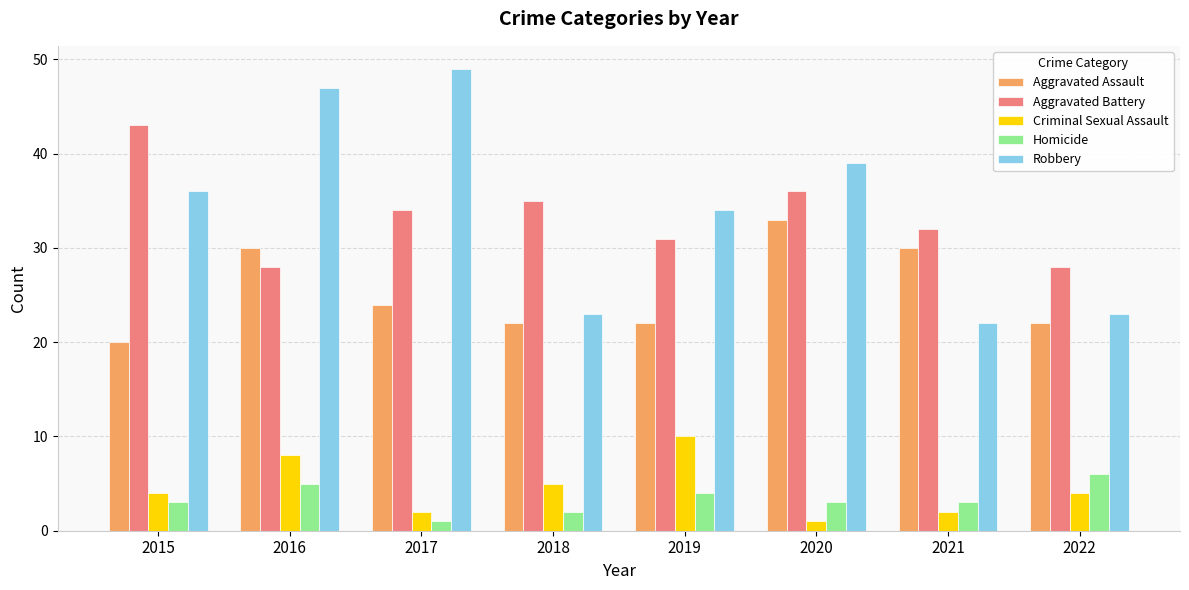

Rank the series at 2018 from lowest to highest value.

Homicide, Criminal Sexual Assault, Aggravated Assault, Robbery, Aggravated Battery